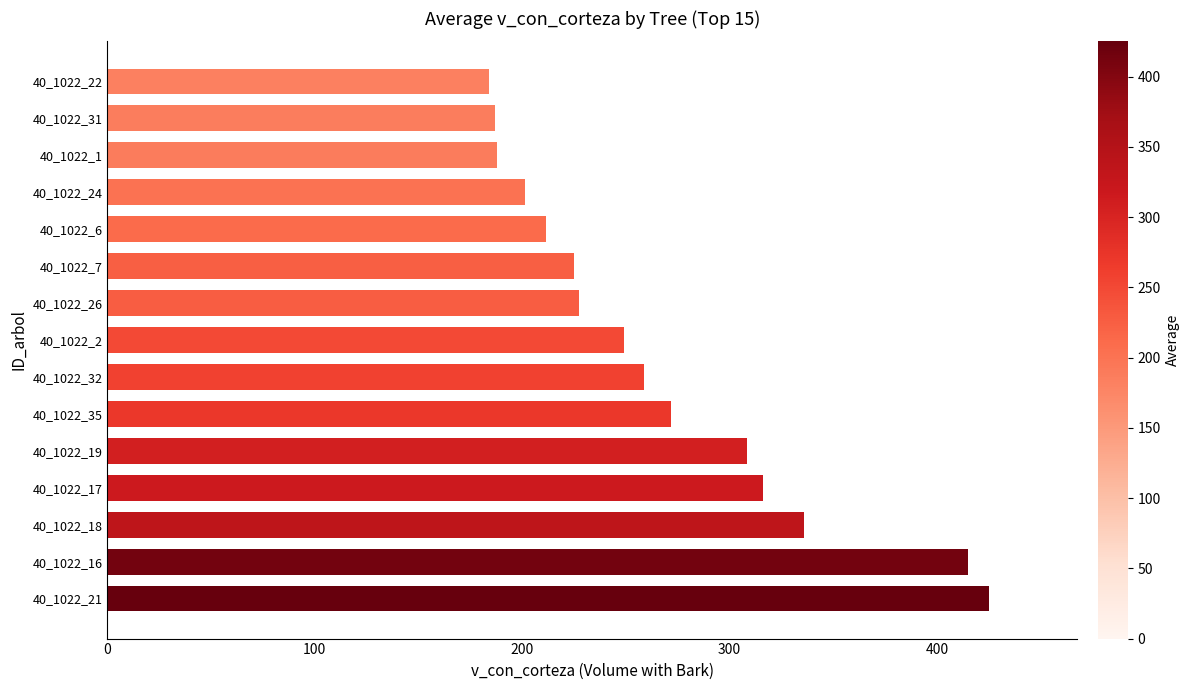

What is the smallest value displayed?

184.2